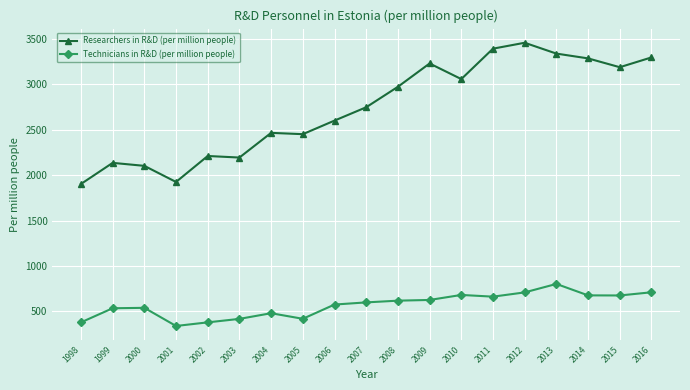

Rank the series by their average value, from lowest to highest.

Technicians in R&D (per million people), Researchers in R&D (per million people)